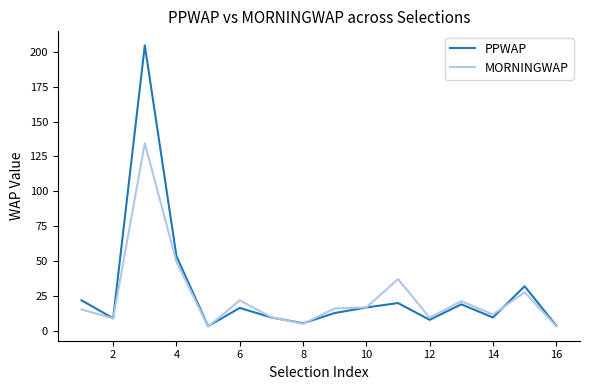

Rank the series by their maximum value, from highest to lowest.

PPWAP, MORNINGWAP